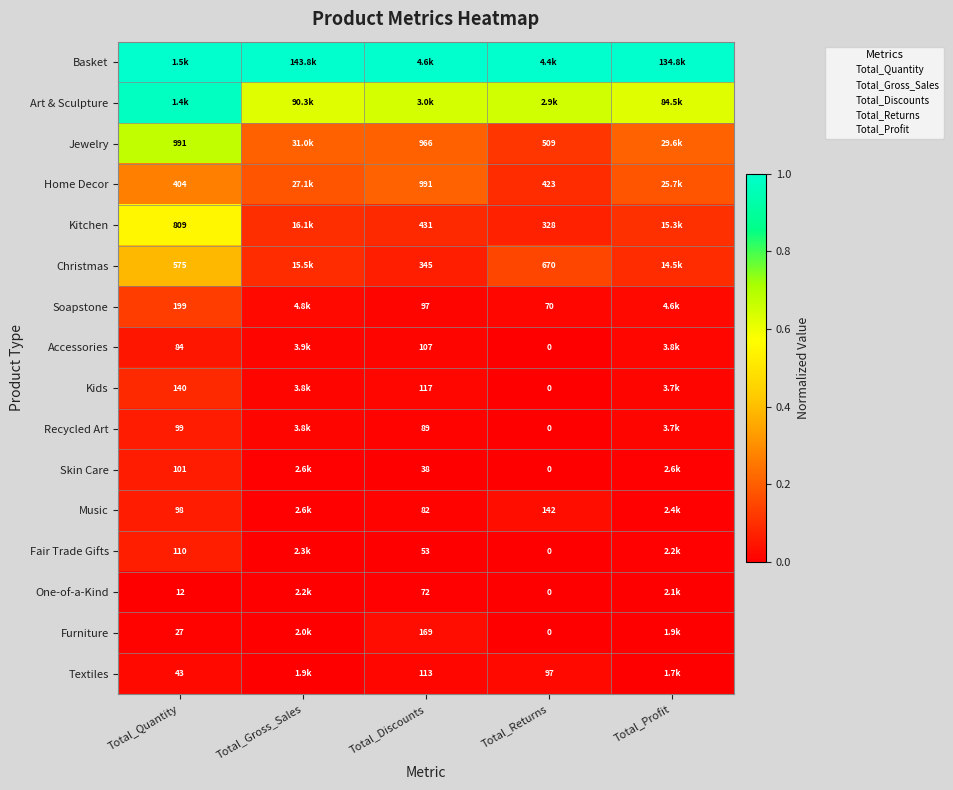

True or false: Recycled Art has a value of 0.0 at Total_Profit.

False